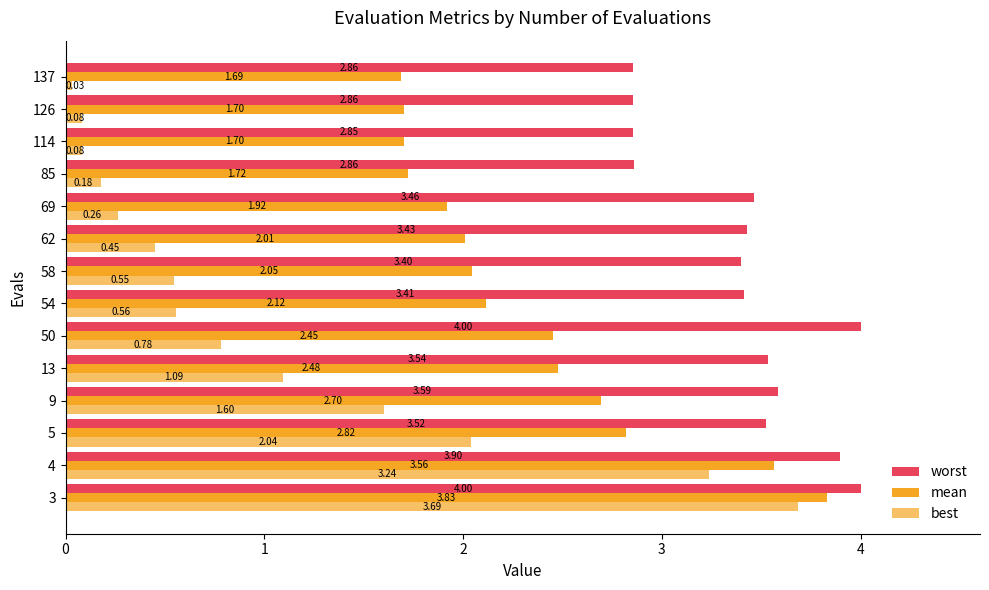

How many distinct data groups are displayed?

3